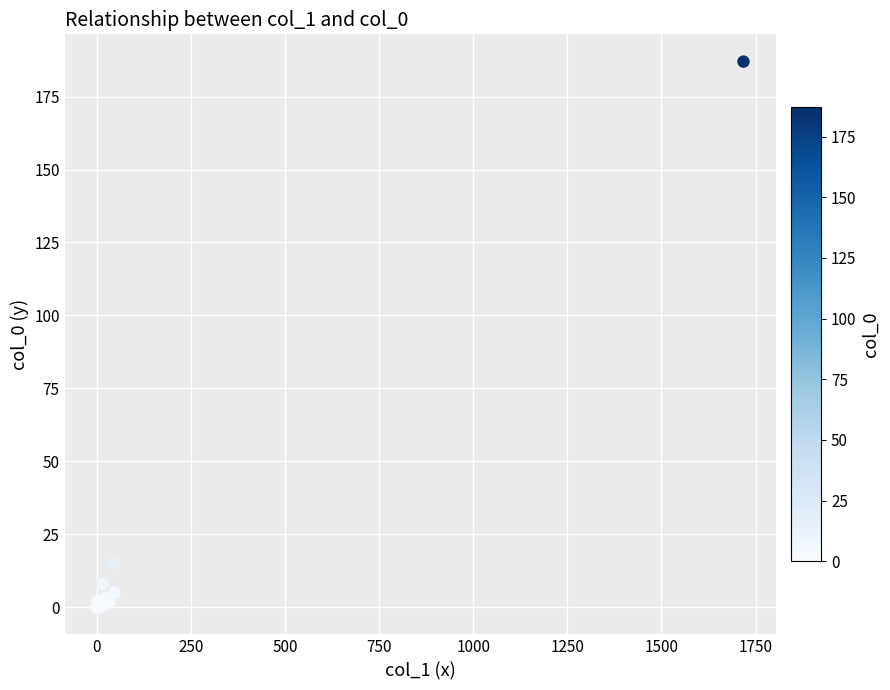

What Y value in the scatter plot is closest to 93?

15